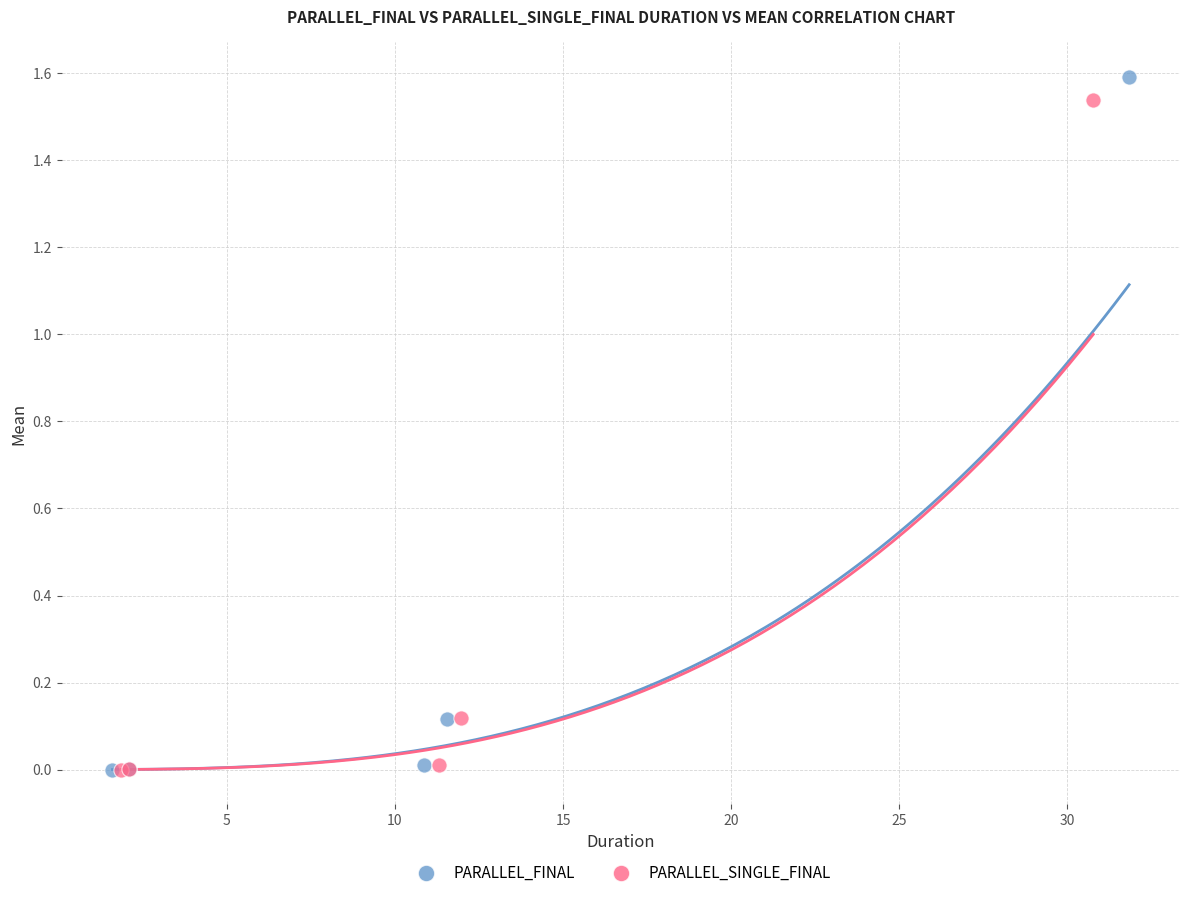

Which series has the widest spread of Y values?

PARALLEL_FINAL